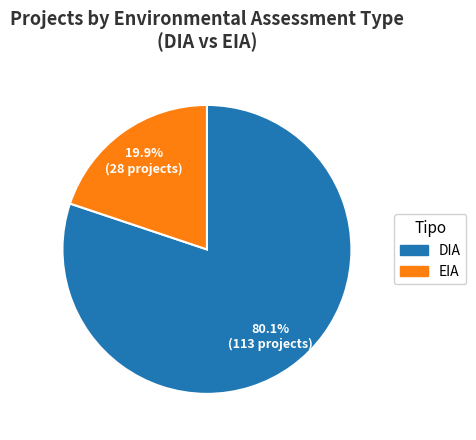

Which category has the smallest portion of the pie?

EIA